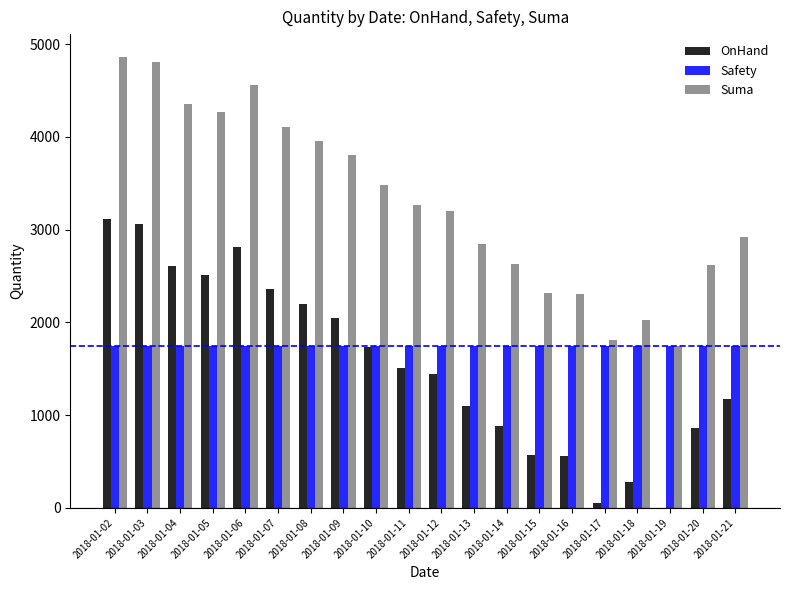

Count the number of categories in the chart.

20